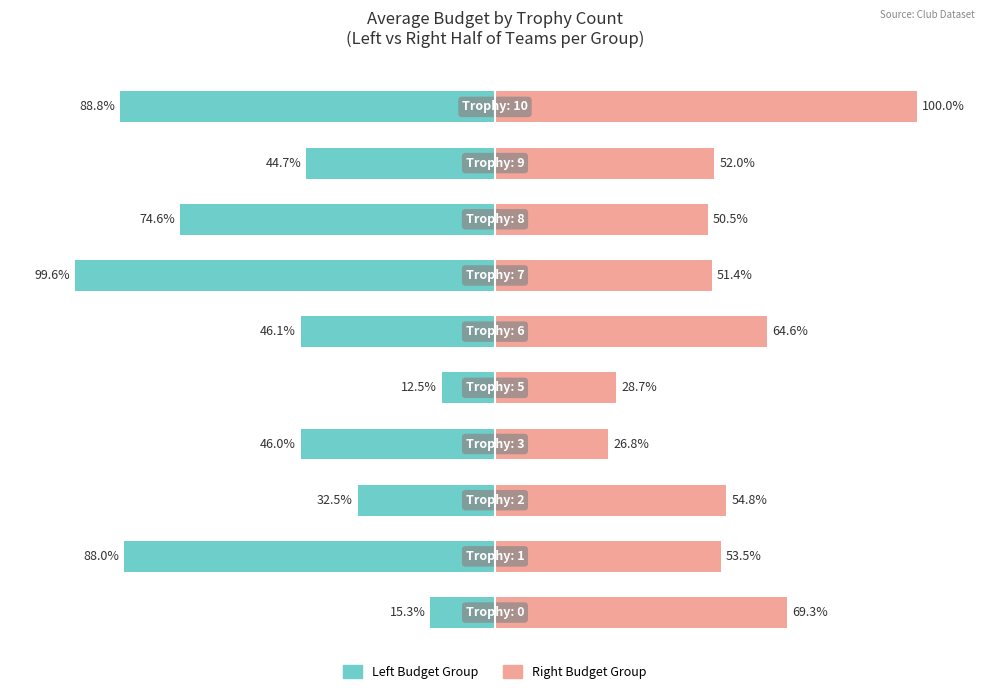

Rank the series by their maximum value, from highest to lowest.

Right Budget Group, Left Budget Group